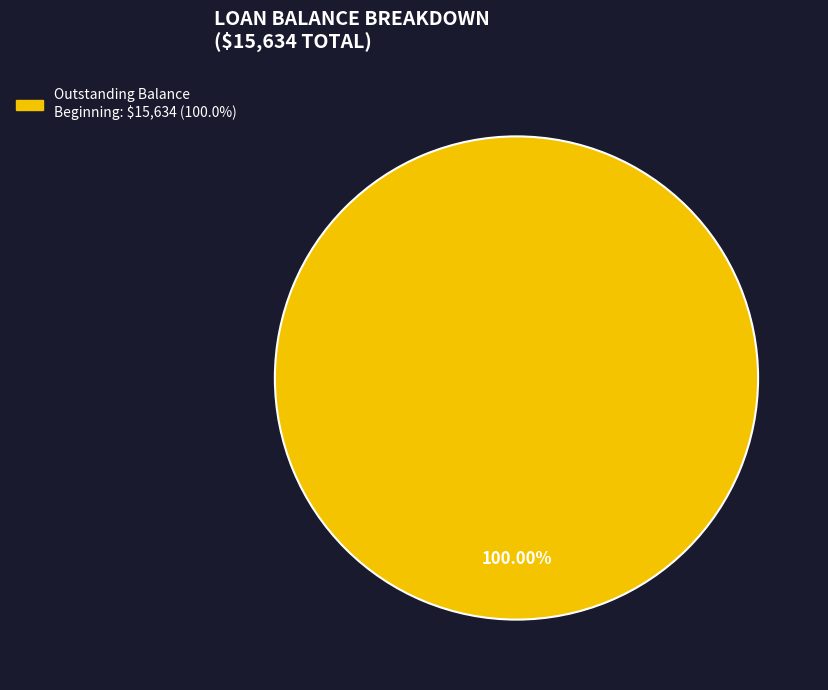

How many segments does this pie chart have?

1